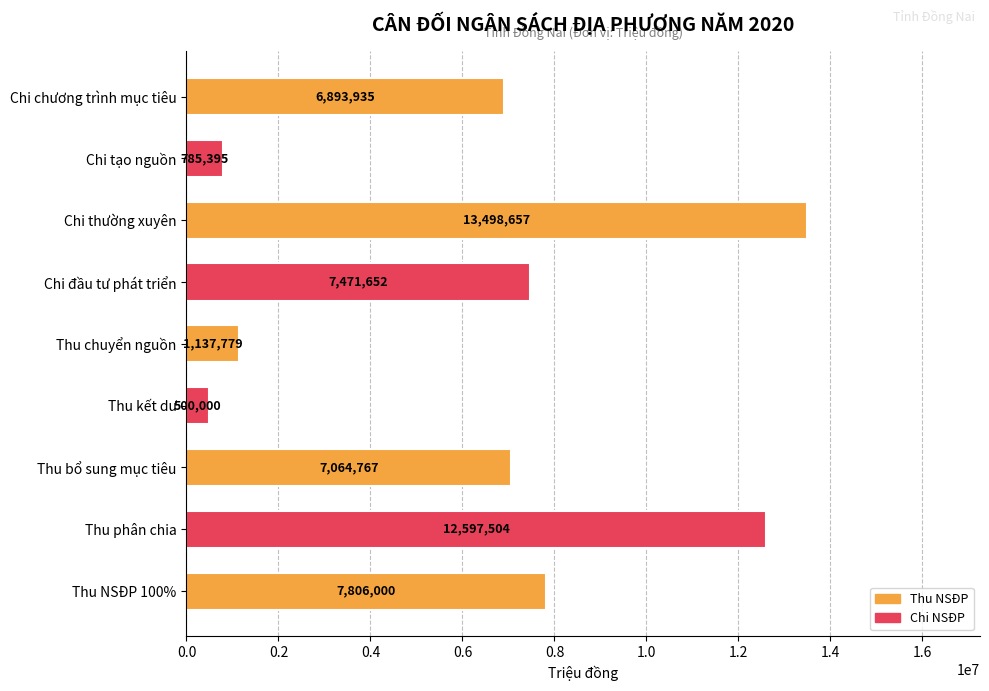

Does the chart contain stacked bars?

No